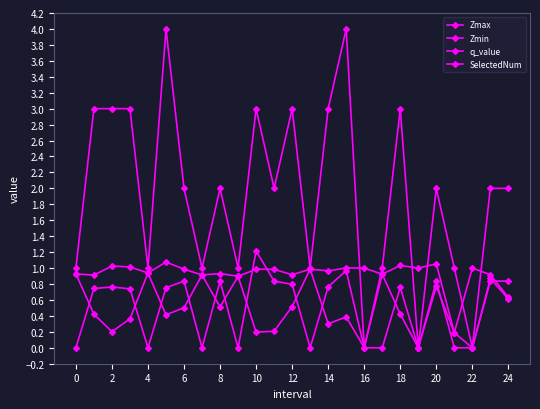

Where is the first local minimum for q_value?

4